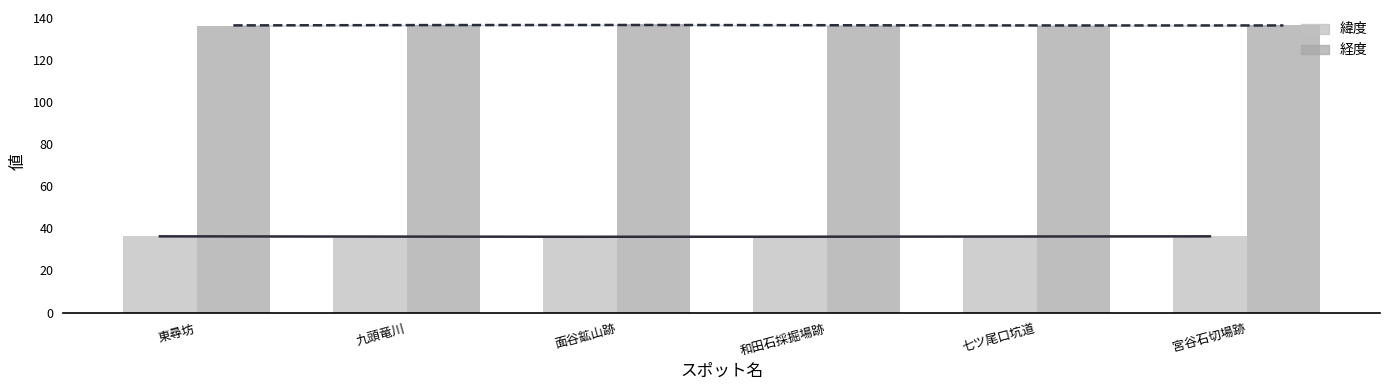

What is the spread (max minus min) of values at 東尋坊?

99.9